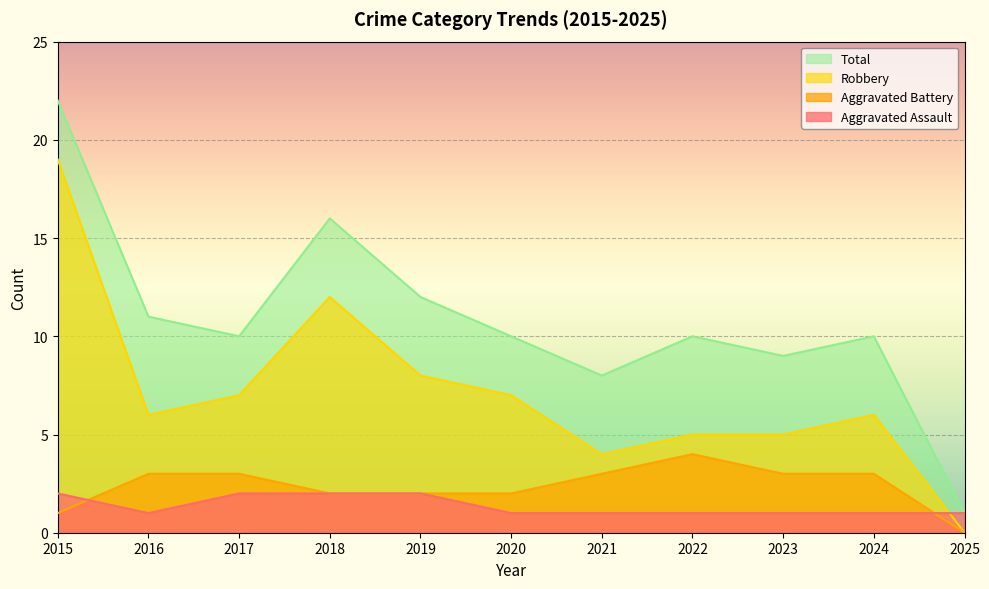

Which series has the largest total across all categories?

Total